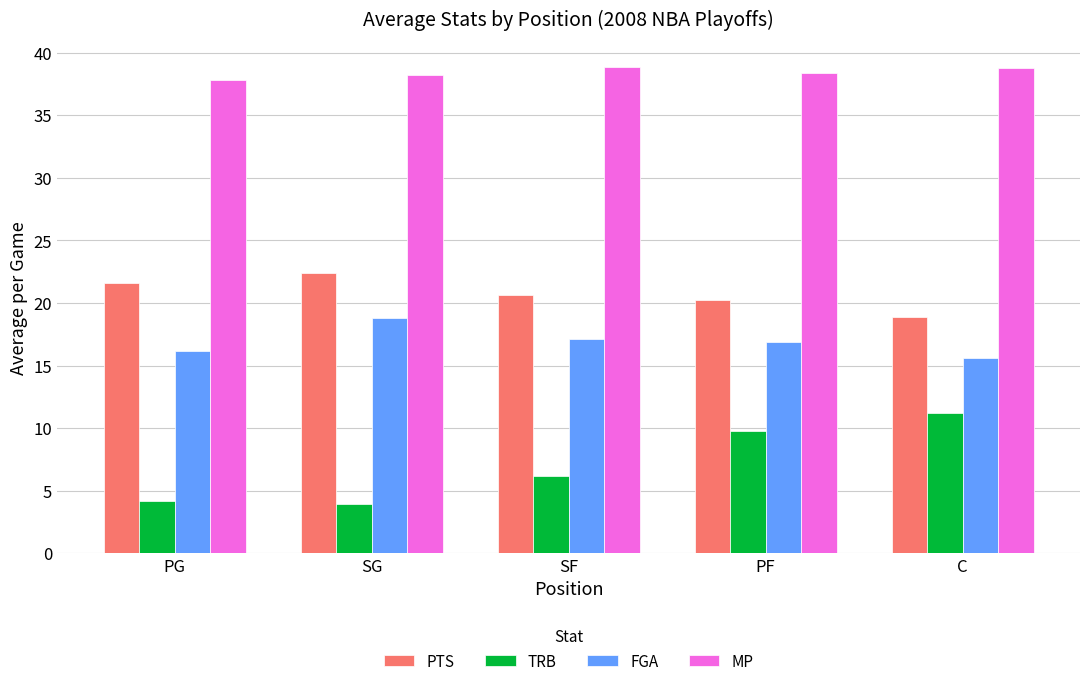

List the series in order of their peak value, highest first.

MP, PTS, FGA, TRB